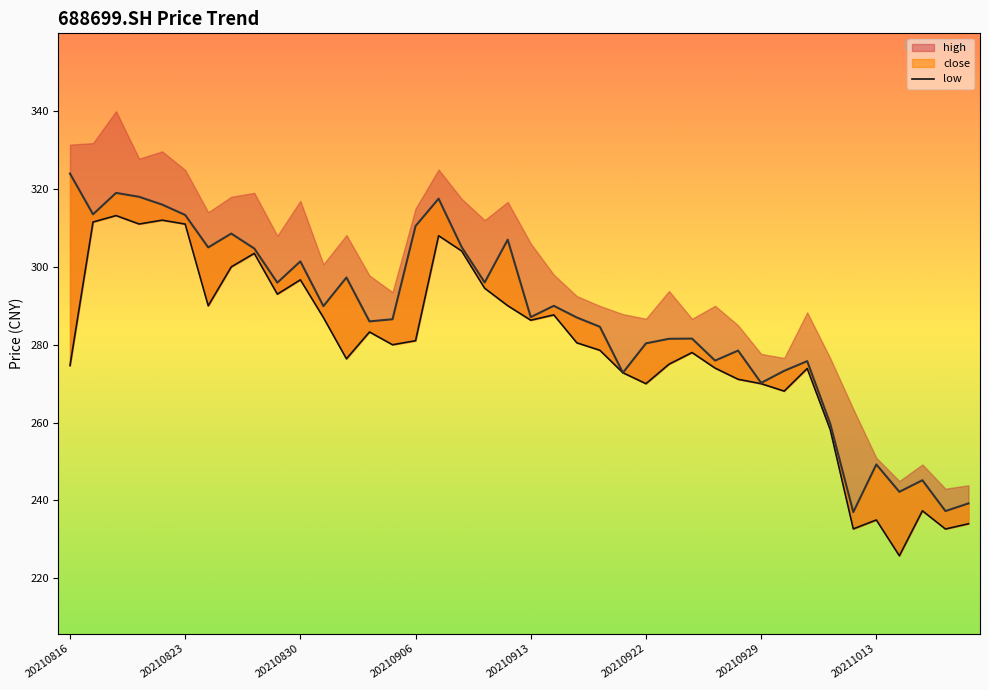

Approximately how many times larger is the value at 39 compared to 20210922?

0.8